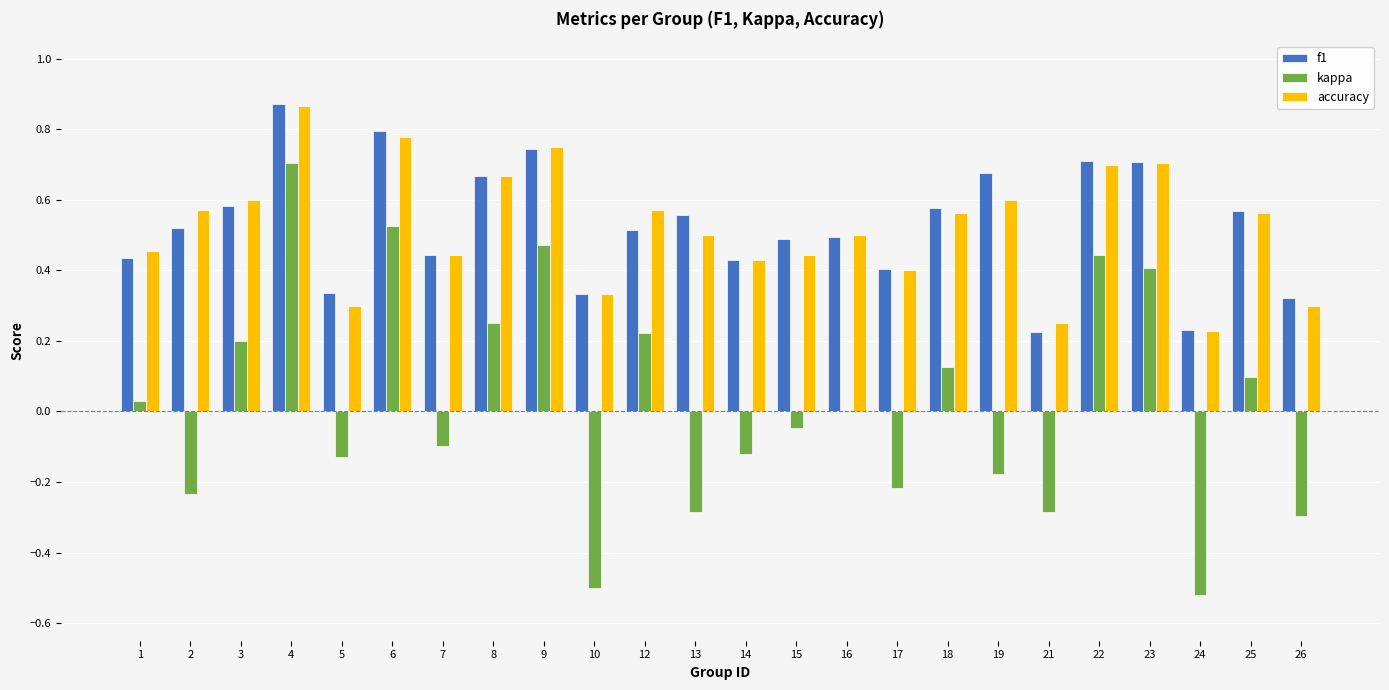

At which category is the sum across all series the highest?

4